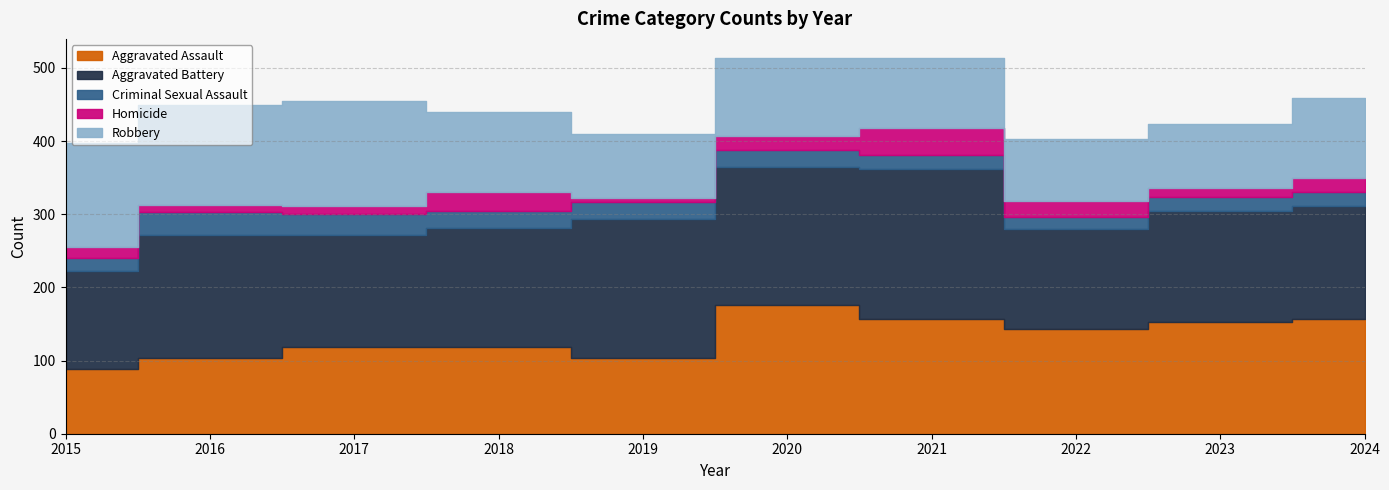

What is the spread (max minus min) of values at 2015?

128